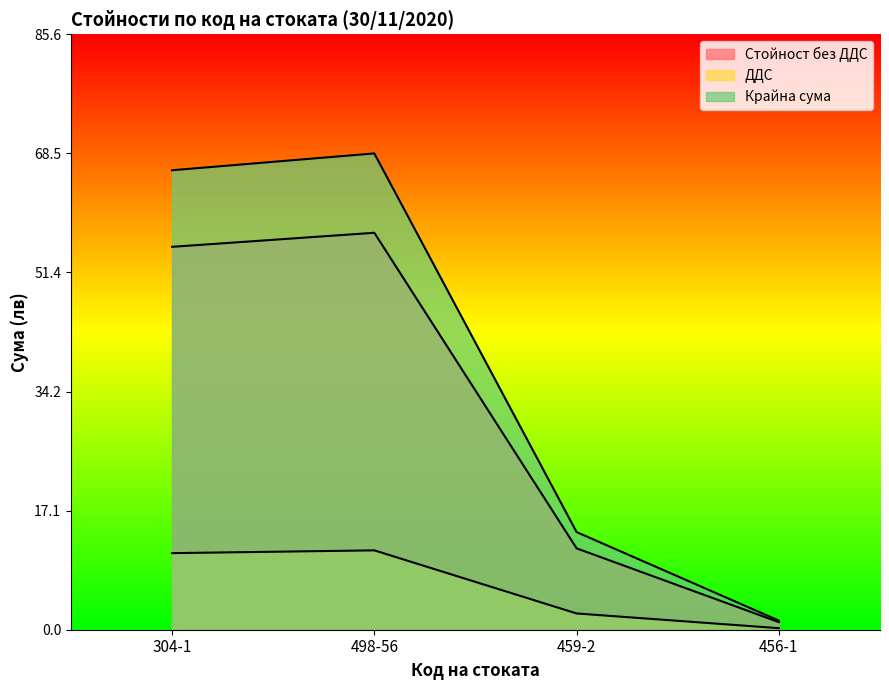

At which label does Стойност без ДДС first exceed 55?

304-1